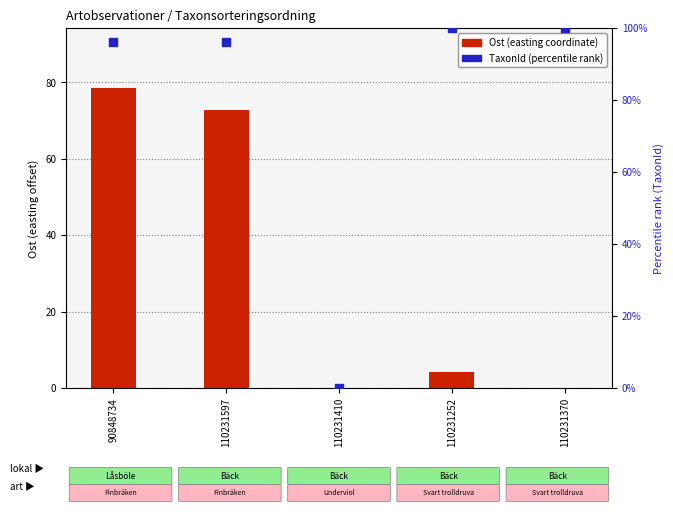

Is the value of TaxonId (percentile rank) at 110231370 greater than the value of Ost (easting coordinate) at 110231410?

Yes